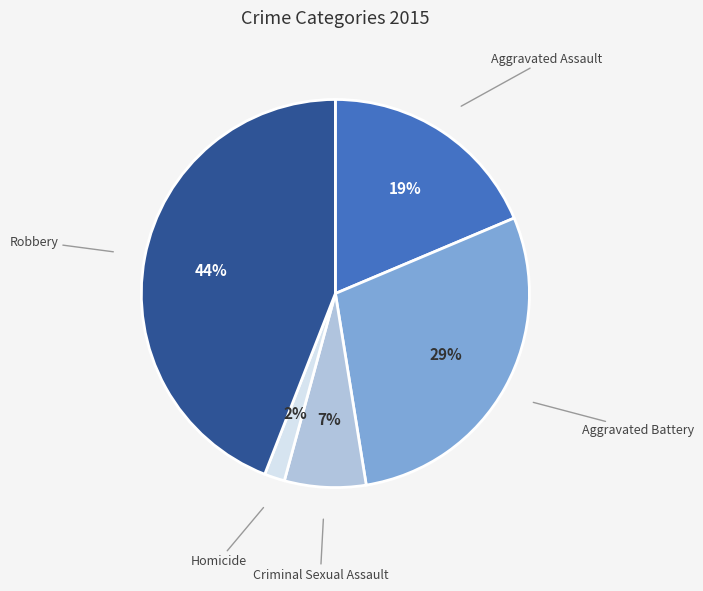

Does Robbery account for over 50% of the chart?

No